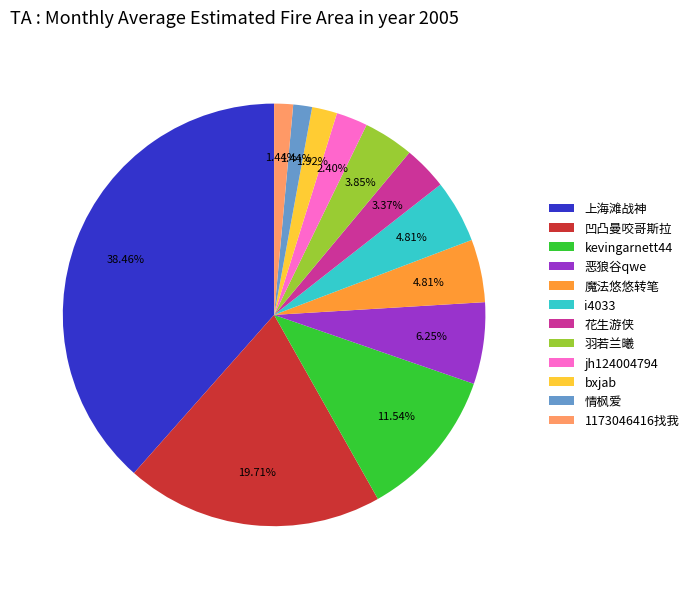

To the nearest percent, what is the average slice percentage?

8%